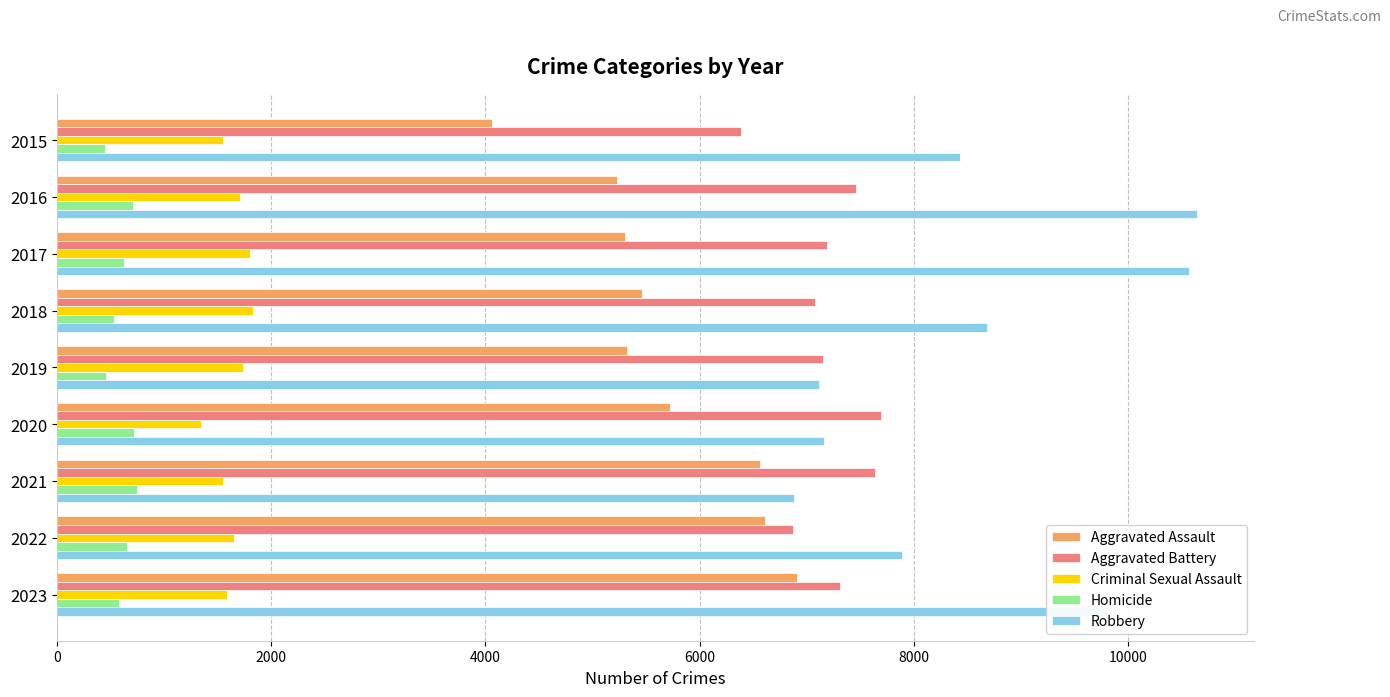

At how many categories does at least one series exceed 6088?

9